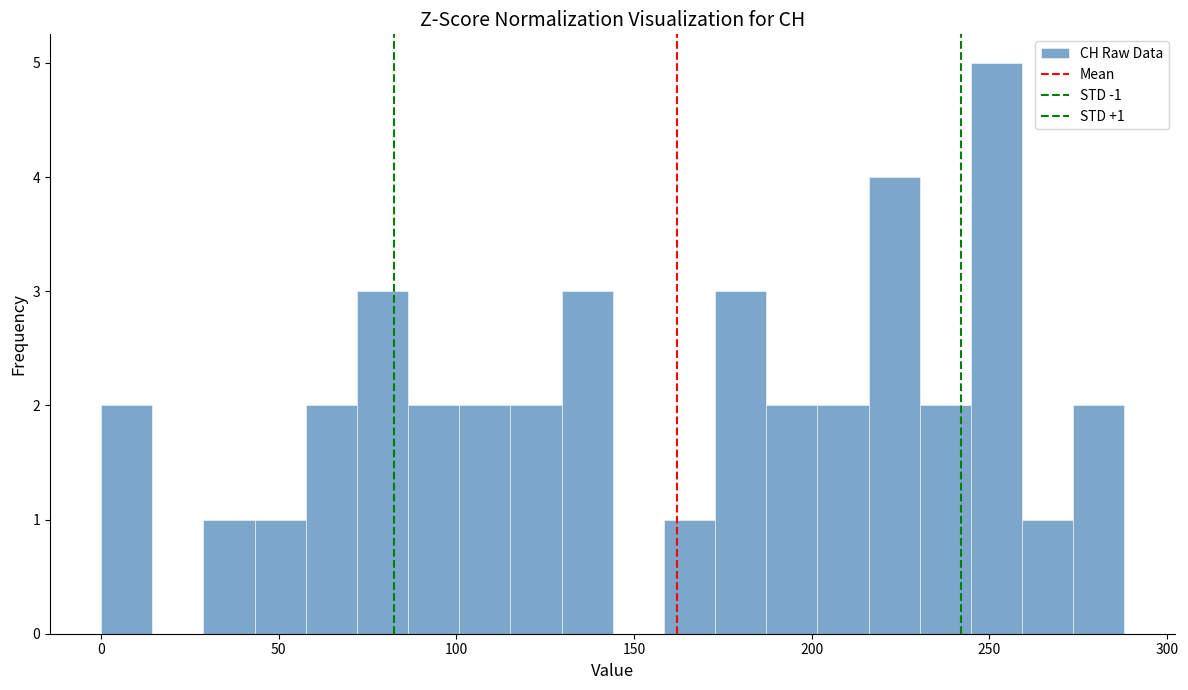

Read against the x-axis, roughly where is the centre of the tallest bar?

250